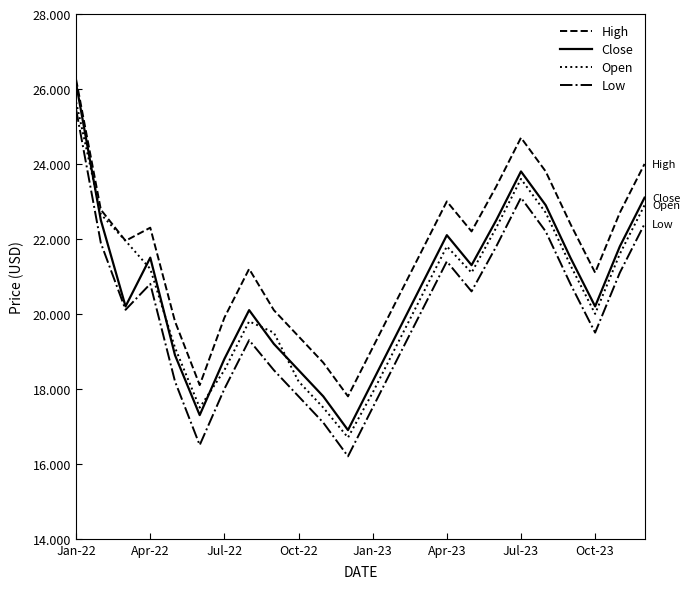

How many interior local valleys does the Close series have?

5